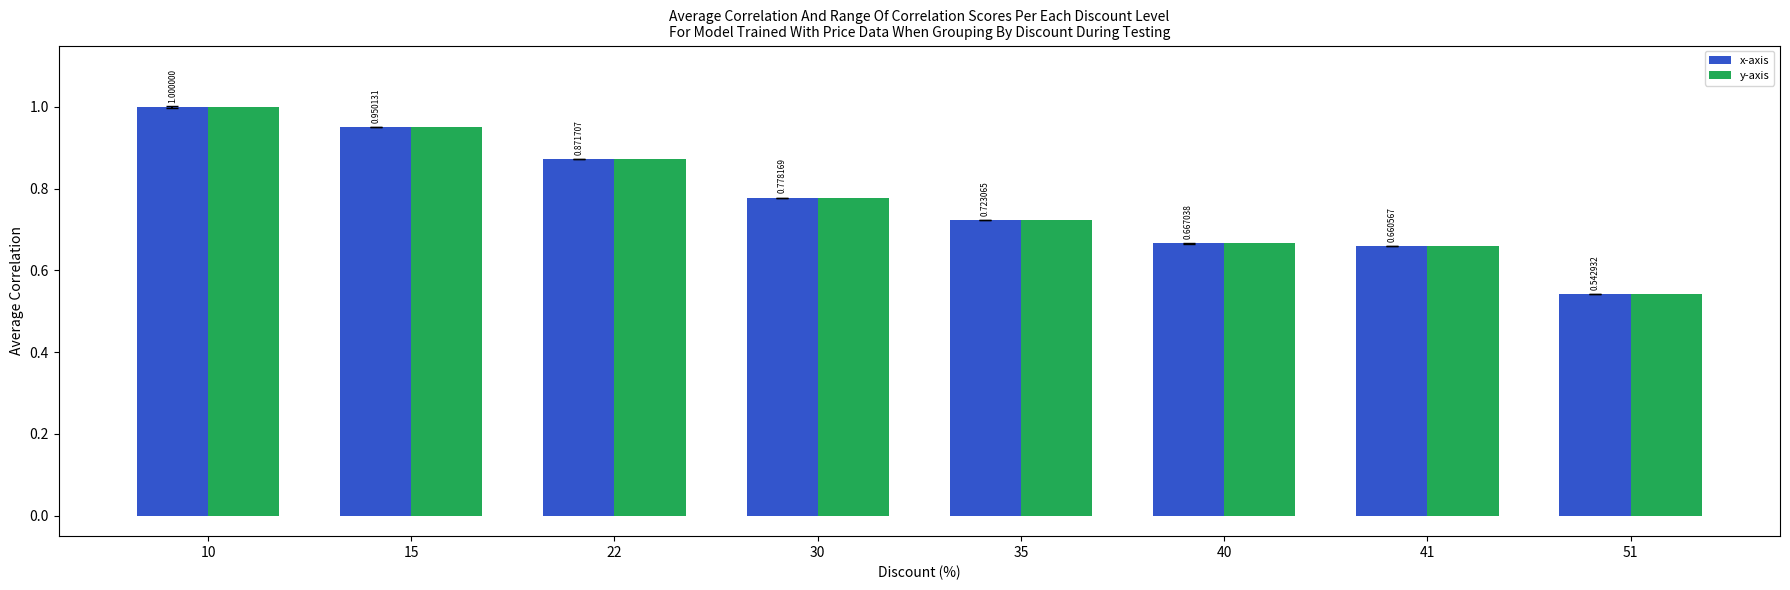

At which category is the sum across all series the highest?

10